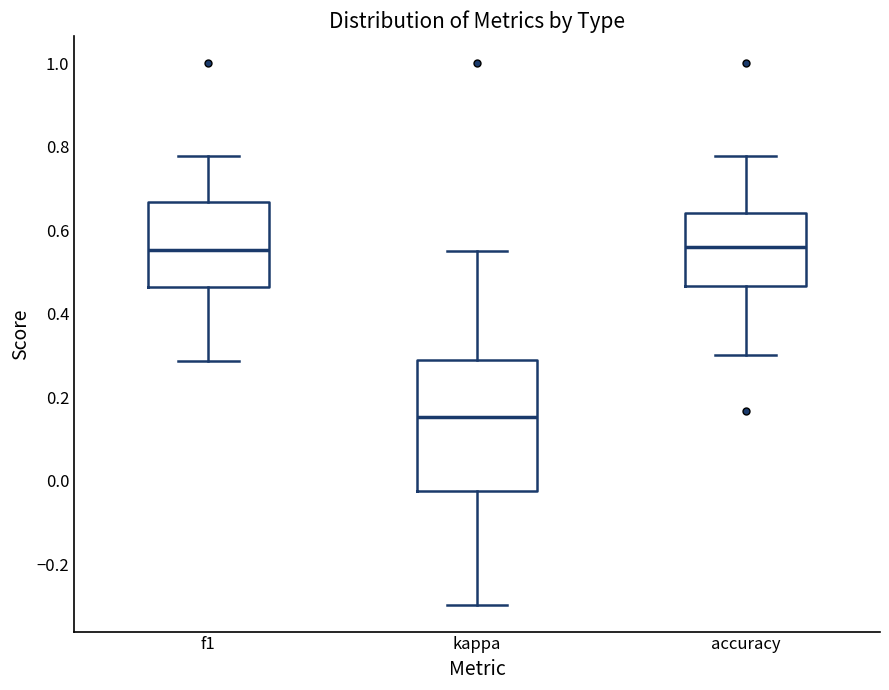

Reading left to right, transcribe this box plot: for each box, give where its median line is, the range the box spans, and where its two whiskers end, as read against the y-axis. The values are not printed on the chart, so give them approximately, as read against the axis.

f1: median 0.56, box 0.46 to 0.66, whiskers 0.28 to 0.78
kappa: median 0.16, box -0.02 to 0.28, whiskers -0.30 to 0.56
accuracy: median 0.56, box 0.46 to 0.64, whiskers 0.30 to 0.78